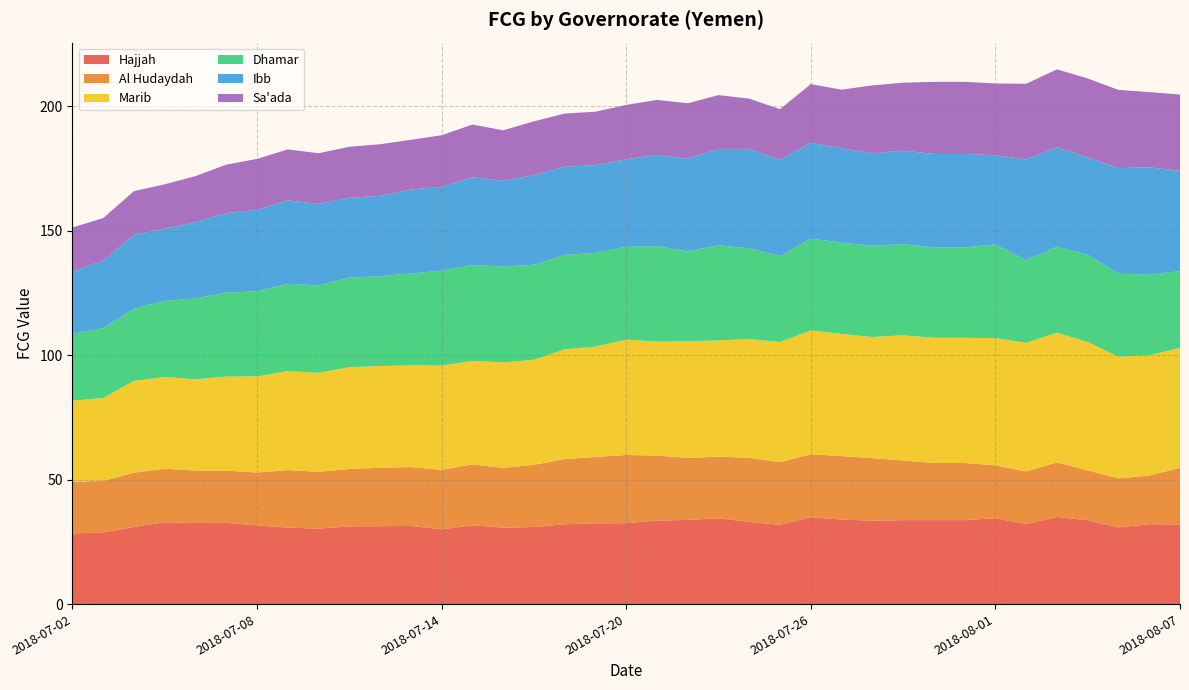

Reading left to right, list all the values displayed in this chart.

Hajjah: 2018-07-02=28.4	2018-07-03=28.8	2018-07-04=31.0	2018-07-05=32.9	2018-07-06=32.6	2018-07-07=32.6	2018-07-08=31.6	2018-07-09=30.7	2018-07-10=30.3	2018-07-11=31.2	2018-07-12=31.3	2018-07-13=31.4	2018-07-14=30.0	2018-07-15=31.7	2018-07-16=30.7	2018-07-17=31.0	2018-07-18=32.1	2018-07-19=32.5	2018-07-20=32.5	2018-07-21=33.5	2018-07-22=33.8	2018-07-23=34.5	2018-07-24=33.0	2018-07-25=31.9	2018-07-26=34.9	2018-07-27=34.0	2018-07-28=33.5	2018-07-29=33.7	2018-07-30=33.7	2018-07-31=33.7	2018-08-01=34.5	2018-08-02=32.2	2018-08-03=35.0	2018-08-04=33.7	2018-08-05=30.8	2018-08-06=32.1	2018-08-07=32.0
Al Hudaydah: 2018-07-02=20.8	2018-07-03=20.7	2018-07-04=21.8	2018-07-05=21.5	2018-07-06=21.1	2018-07-07=21.0	2018-07-08=21.3	2018-07-09=23.1	2018-07-10=22.8	2018-07-11=23.0	2018-07-12=23.5	2018-07-13=23.7	2018-07-14=23.9	2018-07-15=24.5	2018-07-16=24.0	2018-07-17=25.0	2018-07-18=26.2	2018-07-19=26.7	2018-07-20=27.4	2018-07-21=26.1	2018-07-22=24.9	2018-07-23=24.7	2018-07-24=25.8	2018-07-25=25.2	2018-07-26=25.3	2018-07-27=25.5	2018-07-28=25.2	2018-07-29=24.0	2018-07-30=23.0	2018-07-31=23.0	2018-08-01=21.2	2018-08-02=21.1	2018-08-03=21.9	2018-08-04=20.1	2018-08-05=19.7	2018-08-06=19.6	2018-08-07=22.7
Marib: 2018-07-02=32.6	2018-07-03=33.3	2018-07-04=36.9	2018-07-05=36.9	2018-07-06=36.7	2018-07-07=37.8	2018-07-08=38.6	2018-07-09=39.8	2018-07-10=39.8	2018-07-11=40.9	2018-07-12=40.9	2018-07-13=40.9	2018-07-14=41.9	2018-07-15=41.6	2018-07-16=42.4	2018-07-17=42.2	2018-07-18=44.2	2018-07-19=44.3	2018-07-20=46.4	2018-07-21=45.8	2018-07-22=46.9	2018-07-23=46.7	2018-07-24=47.7	2018-07-25=48.3	2018-07-26=49.8	2018-07-27=49.1	2018-07-28=48.7	2018-07-29=50.3	2018-07-30=50.3	2018-07-31=50.3	2018-08-01=51.1	2018-08-02=51.7	2018-08-03=52.1	2018-08-04=51.6	2018-08-05=48.9	2018-08-06=48.3	2018-08-07=48.3
Dhamar: 2018-07-02=26.9	2018-07-03=28.1	2018-07-04=29.0	2018-07-05=30.6	2018-07-06=32.5	2018-07-07=33.7	2018-07-08=34.2	2018-07-09=35.1	2018-07-10=35.1	2018-07-11=36.1	2018-07-12=36.1	2018-07-13=36.9	2018-07-14=38.1	2018-07-15=38.6	2018-07-16=38.5	2018-07-17=38.2	2018-07-18=38.0	2018-07-19=37.6	2018-07-20=37.3	2018-07-21=38.4	2018-07-22=36.1	2018-07-23=38.2	2018-07-24=36.4	2018-07-25=34.6	2018-07-26=36.8	2018-07-27=36.7	2018-07-28=36.7	2018-07-29=36.7	2018-07-30=36.4	2018-07-31=36.4	2018-08-01=37.7	2018-08-02=33.3	2018-08-03=34.6	2018-08-04=35.1	2018-08-05=33.4	2018-08-06=32.4	2018-08-07=30.8
Ibb: 2018-07-02=25.0	2018-07-03=27.1	2018-07-04=29.8	2018-07-05=29.0	2018-07-06=30.7	2018-07-07=32.0	2018-07-08=32.7	2018-07-09=33.6	2018-07-10=32.8	2018-07-11=32.1	2018-07-12=32.3	2018-07-13=33.7	2018-07-14=33.7	2018-07-15=35.2	2018-07-16=34.6	2018-07-17=36.0	2018-07-18=35.4	2018-07-19=35.3	2018-07-20=35.2	2018-07-21=36.6	2018-07-22=37.3	2018-07-23=38.8	2018-07-24=40.0	2018-07-25=38.6	2018-07-26=38.6	2018-07-27=37.9	2018-07-28=37.2	2018-07-29=37.6	2018-07-30=37.6	2018-07-31=37.6	2018-08-01=35.8	2018-08-02=40.4	2018-08-03=40.0	2018-08-04=39.1	2018-08-05=42.4	2018-08-06=43.2	2018-08-07=40.3
Sa'ada: 2018-07-02=17.7	2018-07-03=17.1	2018-07-04=17.5	2018-07-05=17.8	2018-07-06=18.5	2018-07-07=19.5	2018-07-08=20.5	2018-07-09=20.5	2018-07-10=20.3	2018-07-11=20.5	2018-07-12=20.7	2018-07-13=20.0	2018-07-14=20.7	2018-07-15=21.2	2018-07-16=20.2	2018-07-17=21.7	2018-07-18=21.3	2018-07-19=21.5	2018-07-20=21.8	2018-07-21=22.1	2018-07-22=22.2	2018-07-23=21.6	2018-07-24=20.2	2018-07-25=20.4	2018-07-26=23.5	2018-07-27=23.5	2018-07-28=27.3	2018-07-29=27.3	2018-07-30=29.0	2018-07-31=29.0	2018-08-01=28.9	2018-08-02=30.4	2018-08-03=31.3	2018-08-04=31.7	2018-08-05=31.4	2018-08-06=30.2	2018-08-07=30.7